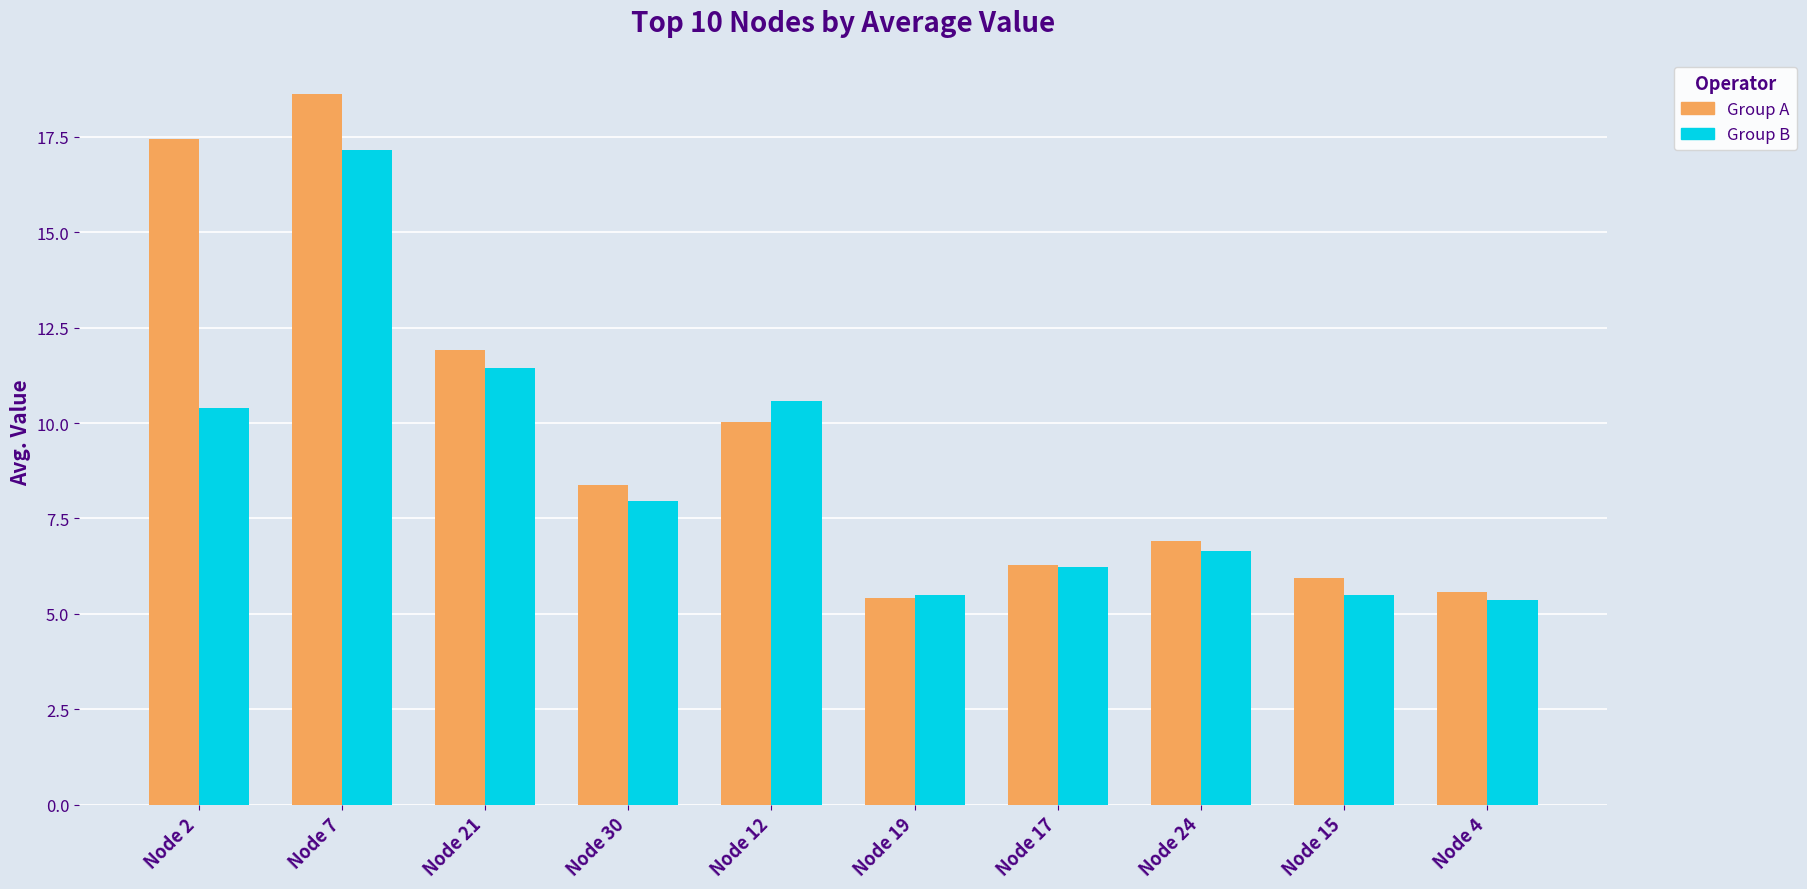

Which category has the highest value in the Group A series?

Node 7